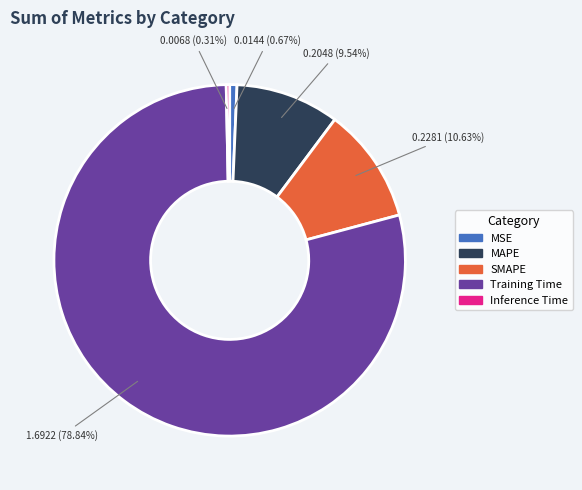

To the nearest percent, what is the difference between the MSE and Training Time slice percentages?

78%